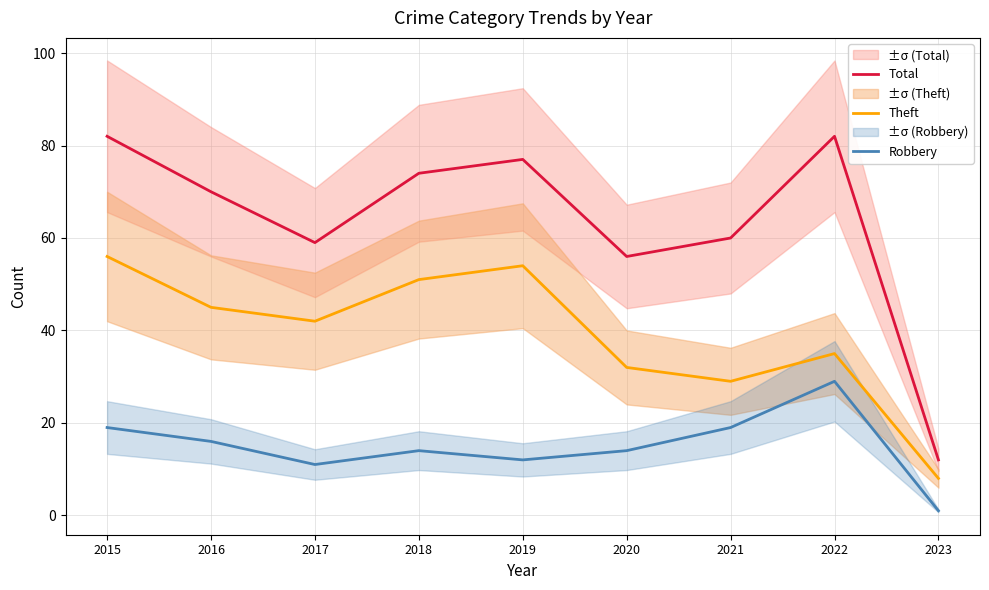

True or false: Total and Robbery intersect in this chart.

False